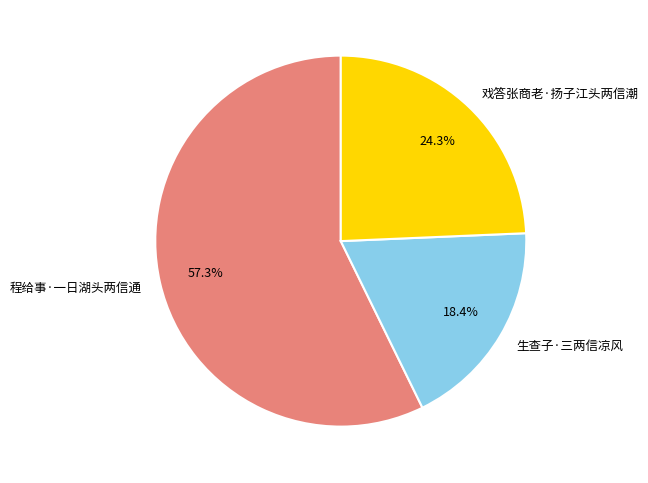

Which slice is the largest?

程给事·一日湖头两信通